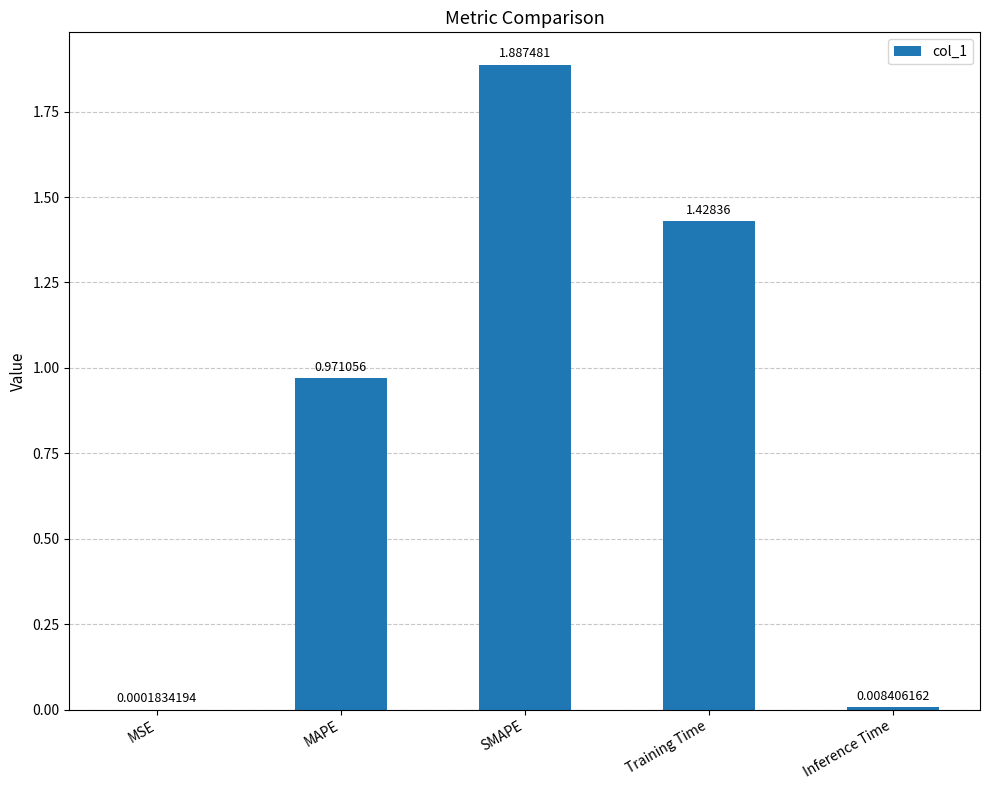

What is the sum of the values at SMAPE and Training Time?

3.3